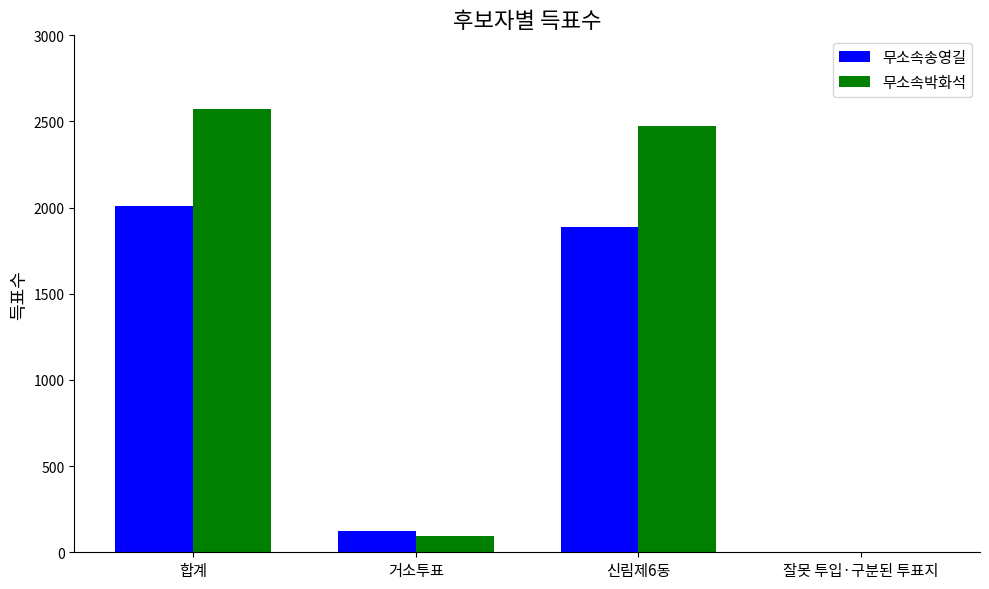

At which label is 무소속송영길 closest to 1004?

거소투표